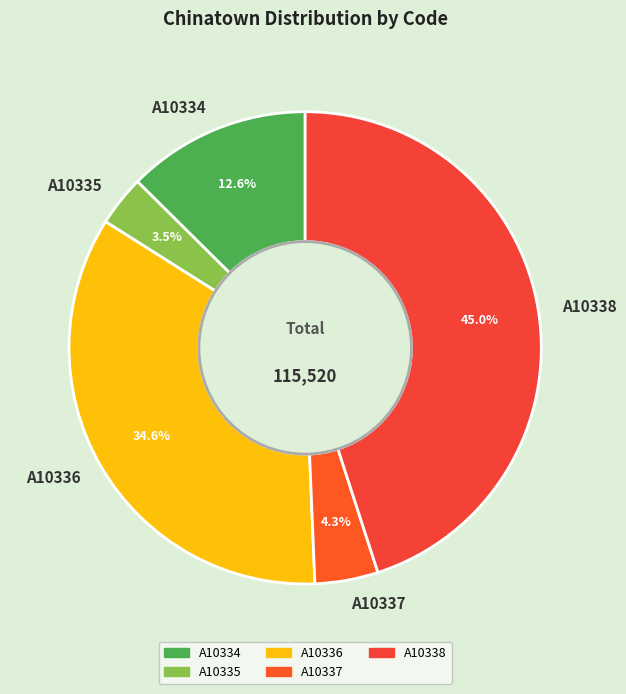

To the nearest percent, what is the combined percentage of A10338 and A10337?

49%